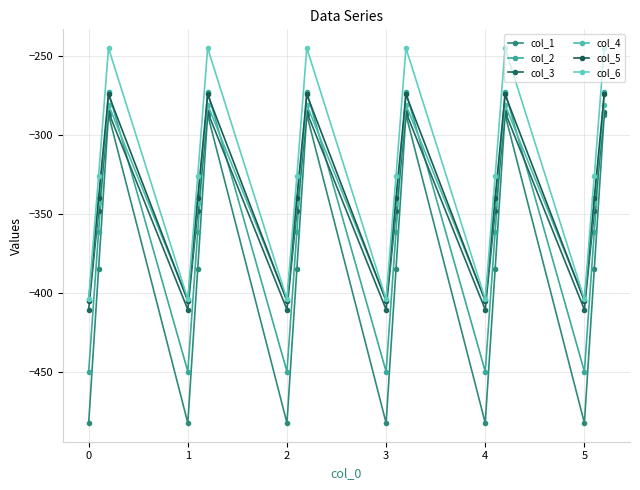

How many data points in col_3 are above -347?

6